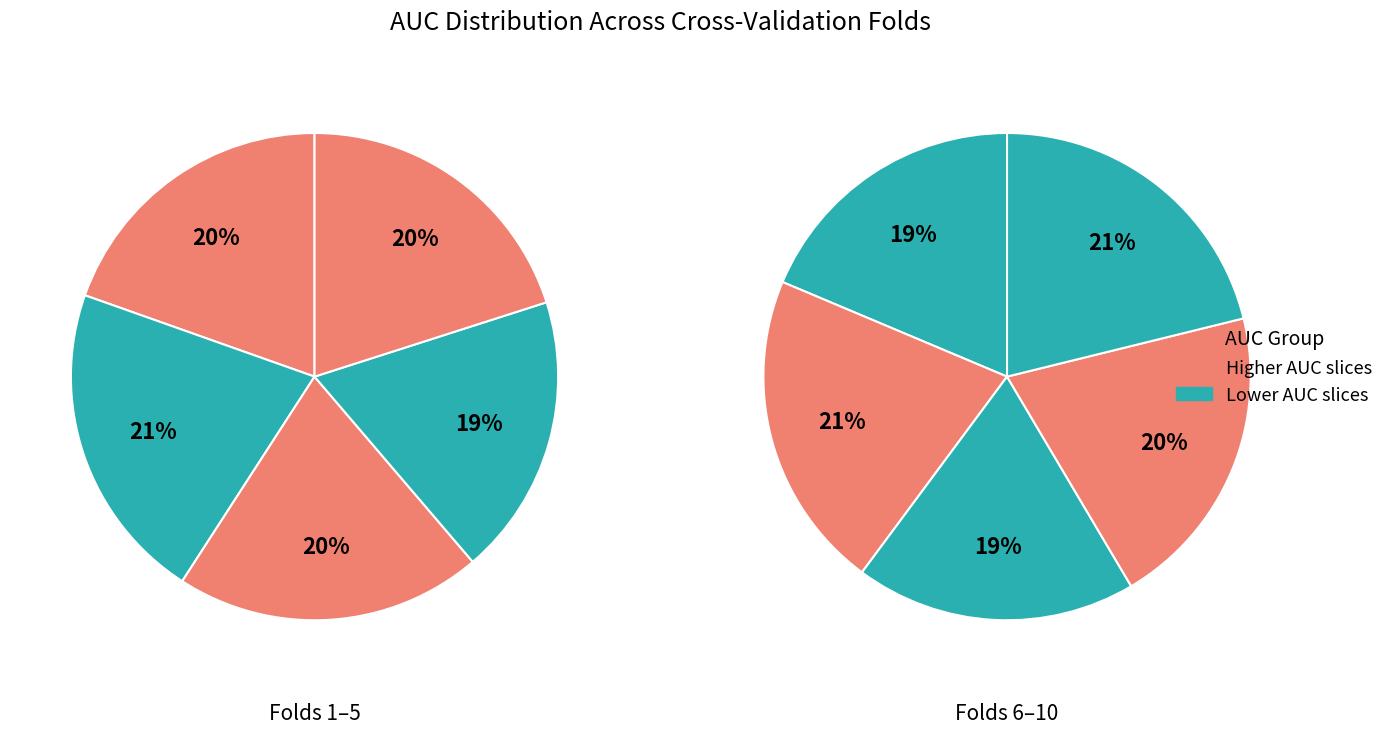

True or false: Fold 1 accounts for 2% of the total.

False